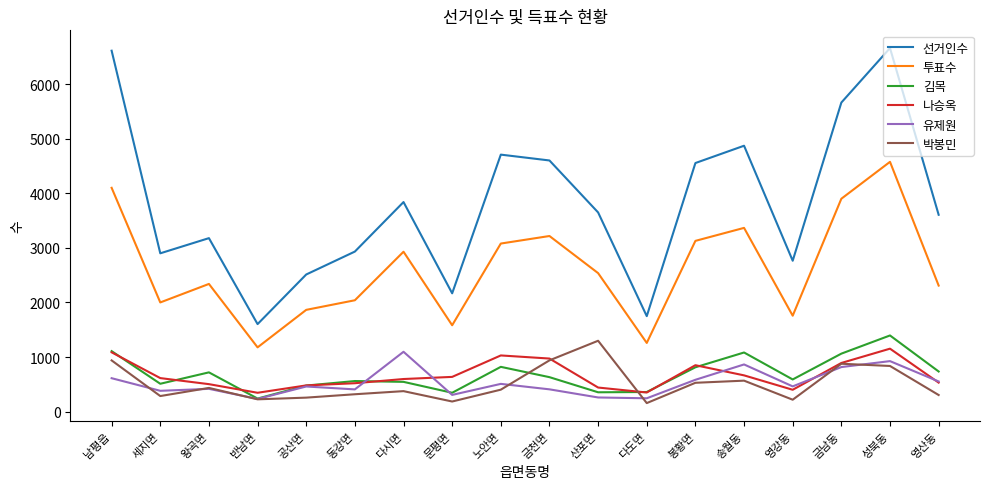

Is the value of 박봉민 at 송월동 greater than the value of 선거인수 at 성북동?

No